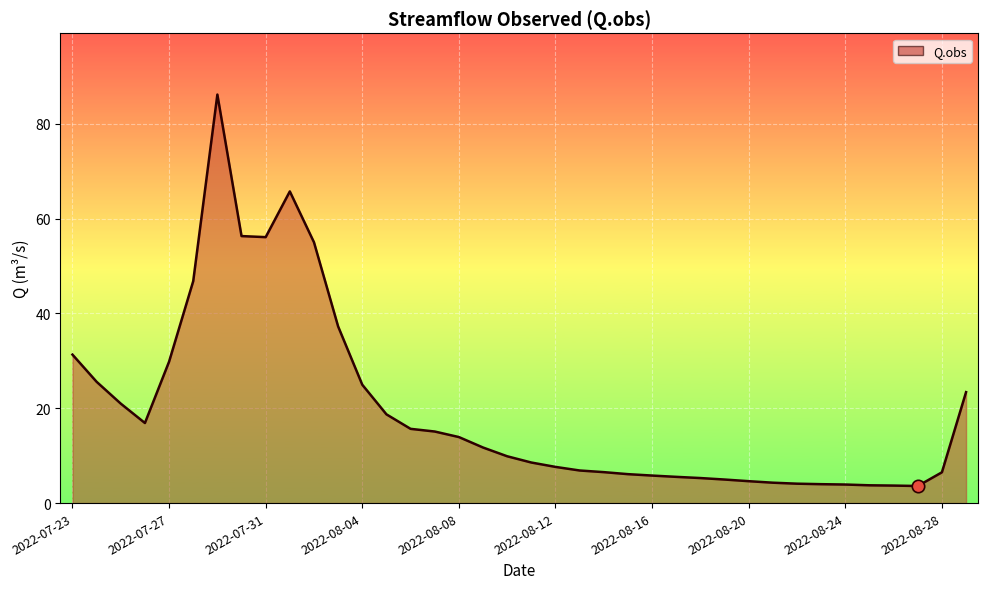

What is the difference between the maximum and minimum values?

82.6